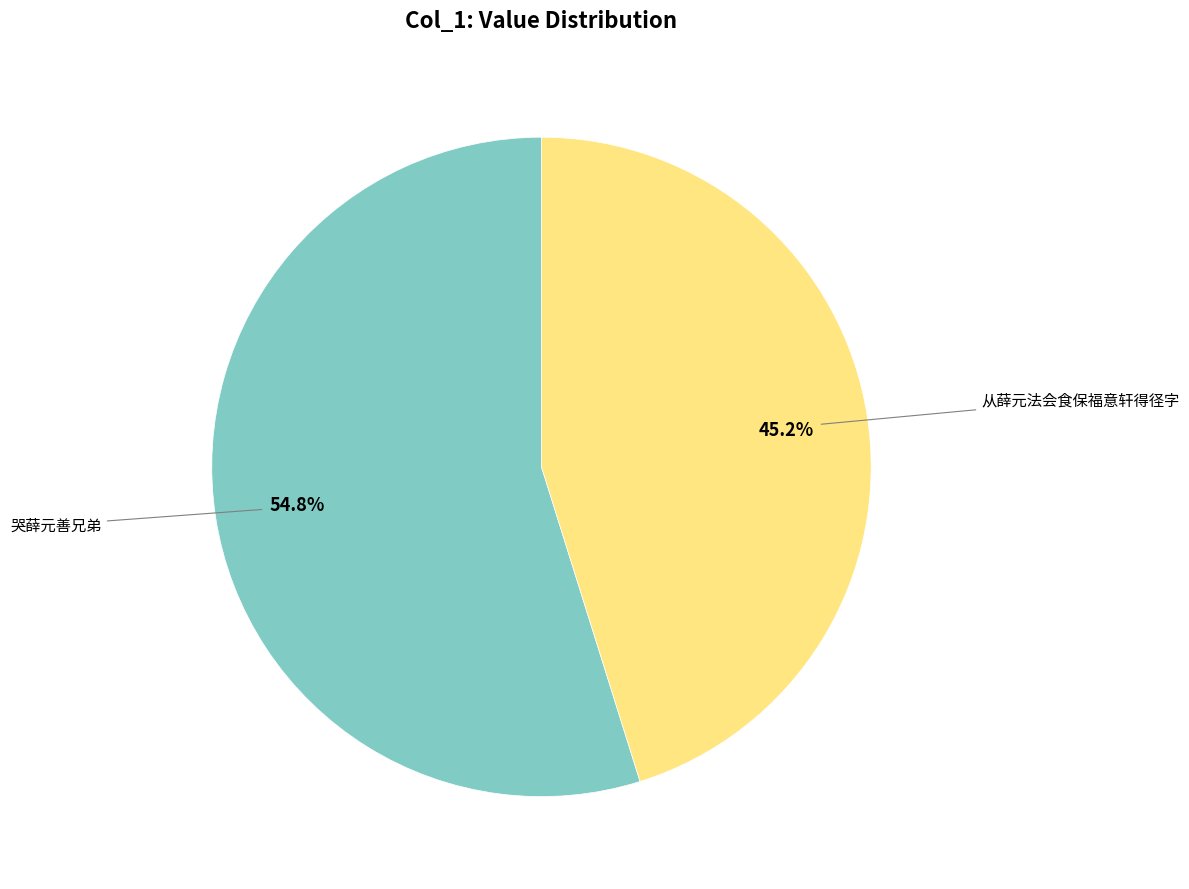

Is there any slice that represents more than half of the pie?

Yes